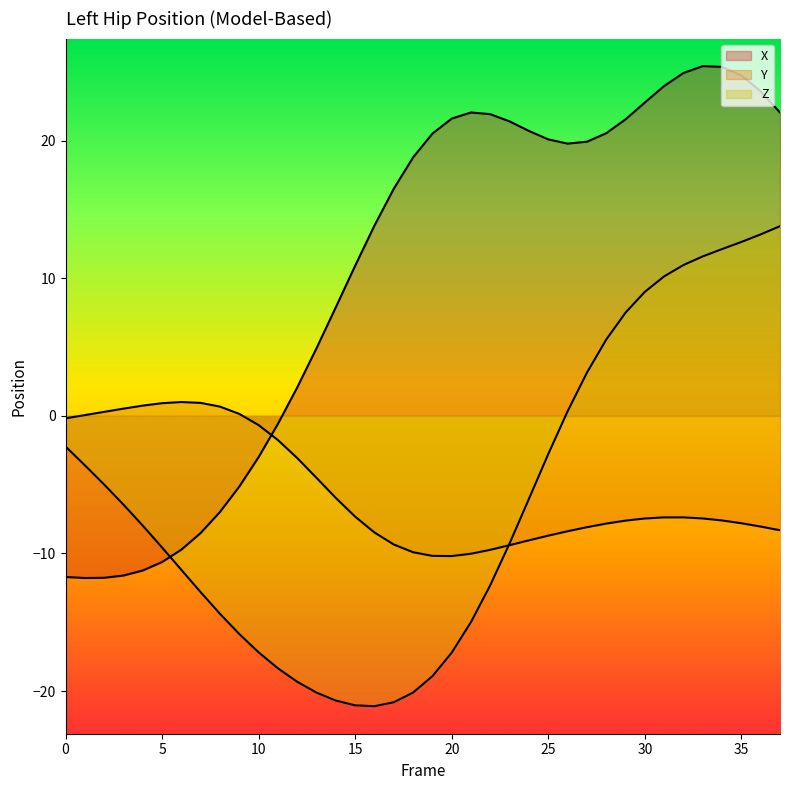

Between 15 and 35, which series saw the biggest shift?

Z